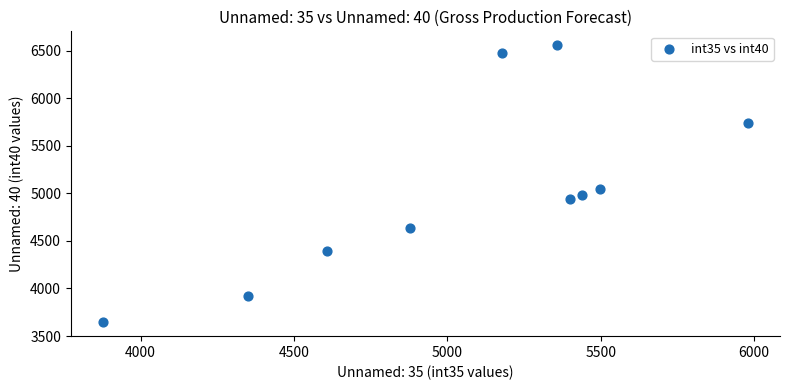

What is the average Y value?

5034.2